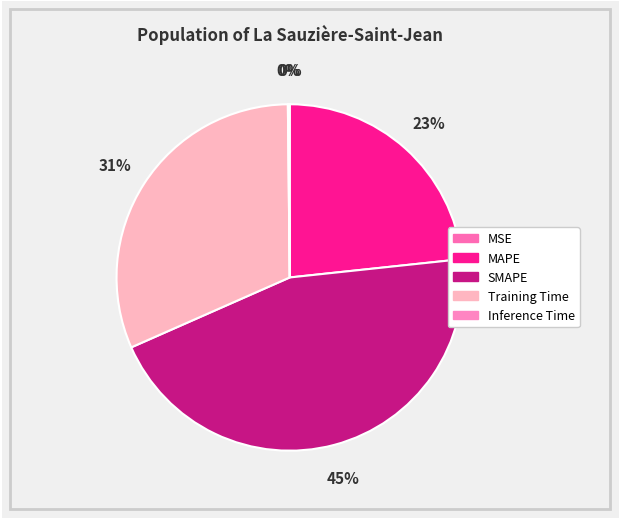

Count the number of slices in the pie.

5